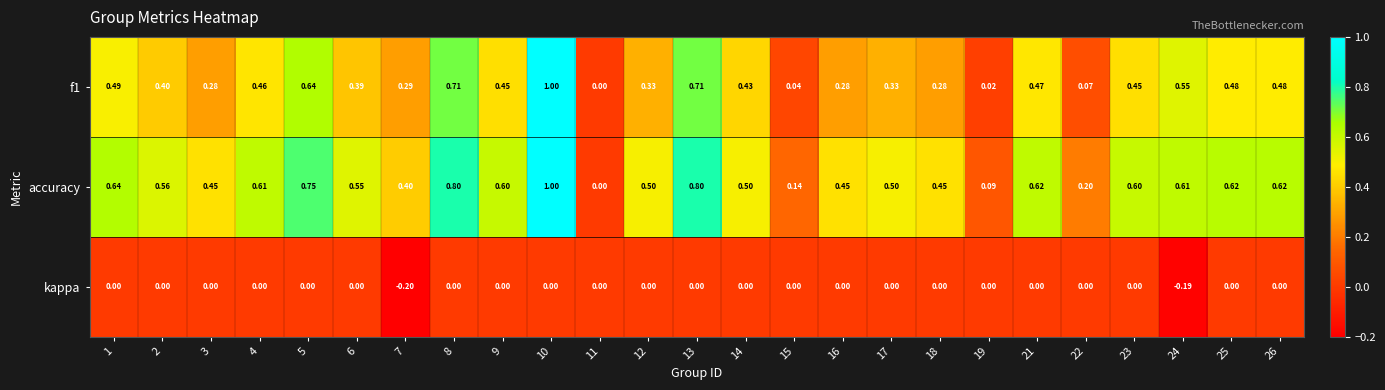

Which category has the lowest value across all series?

7